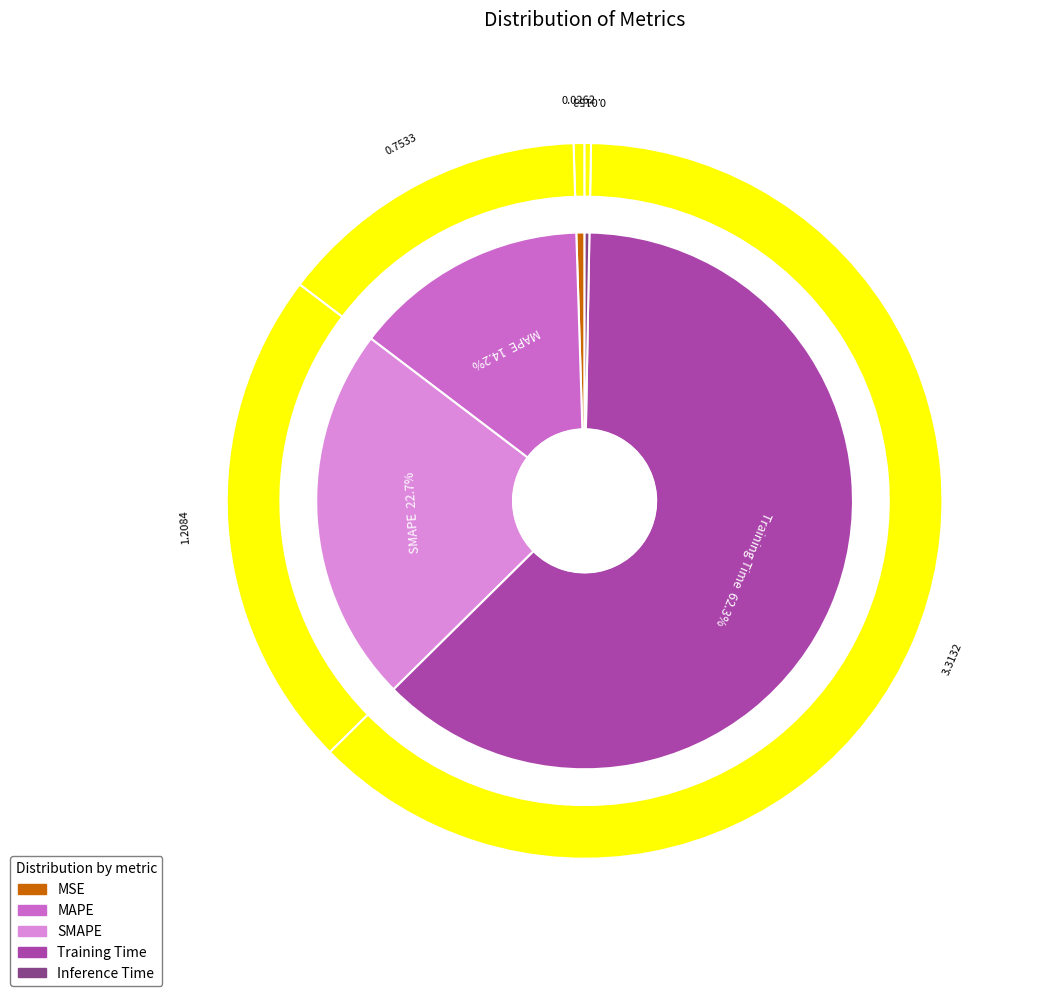

True or false: Inference Time accounts for 1% of the total.

False